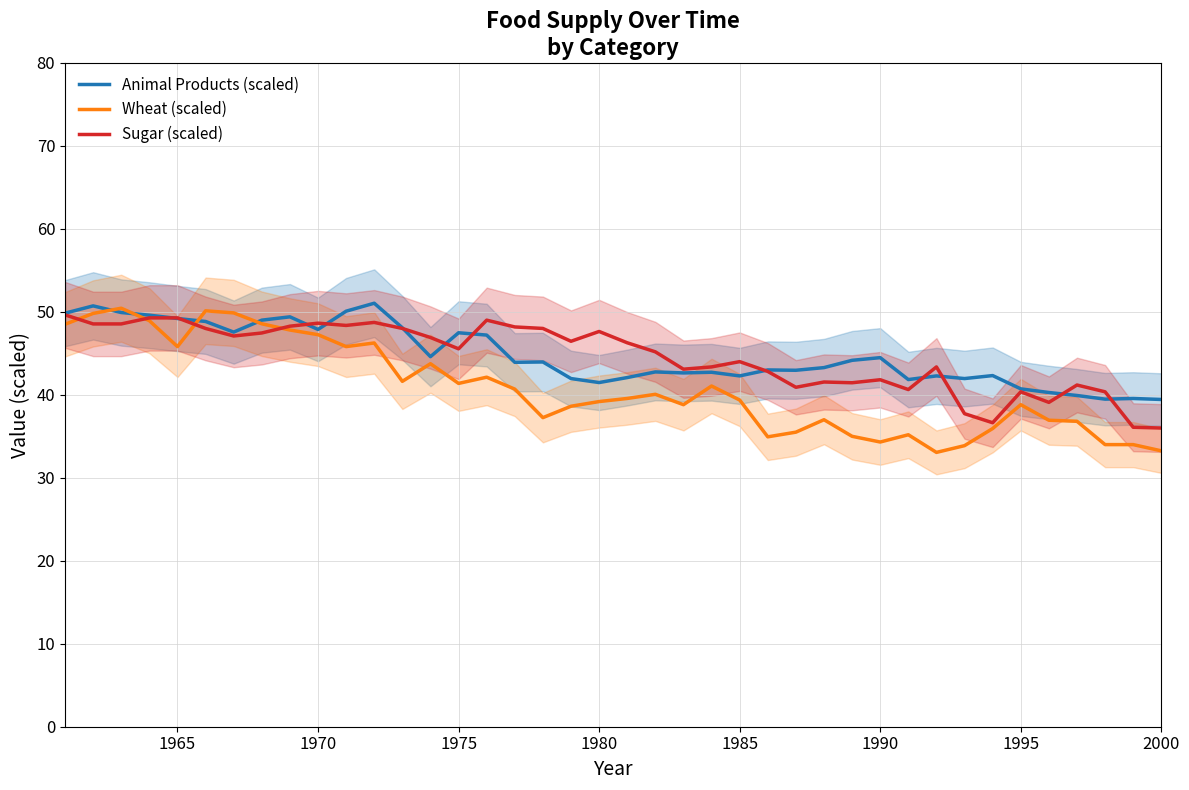

What is the highest value of the Animal Products (scaled) series?

51.0